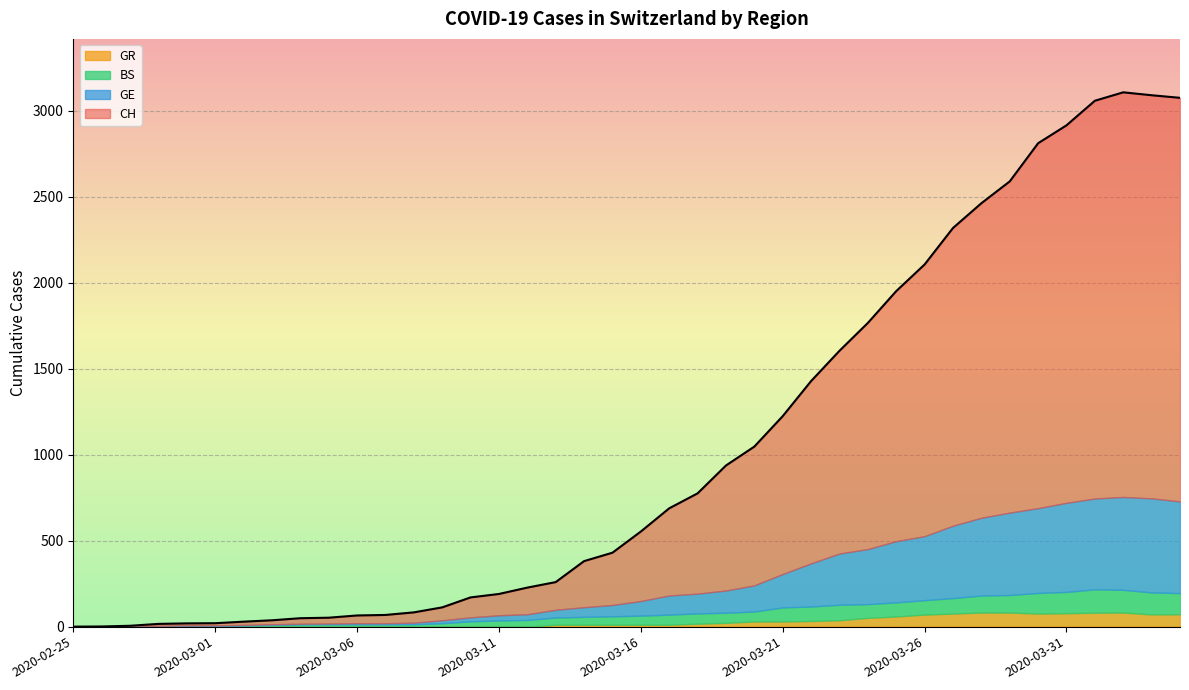

Where is GE nearest to the value 273?

2020-03-22